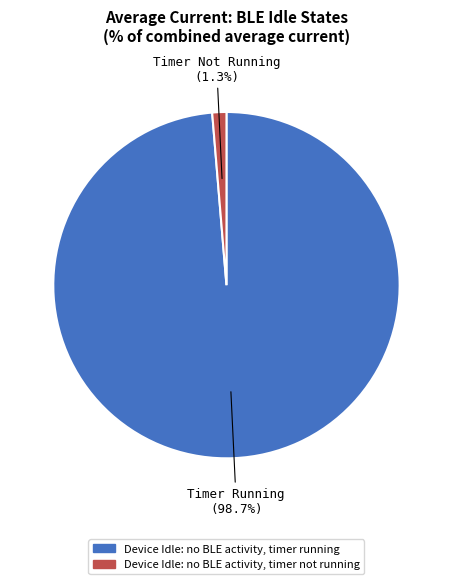

Is there a majority slice in this chart?

Yes